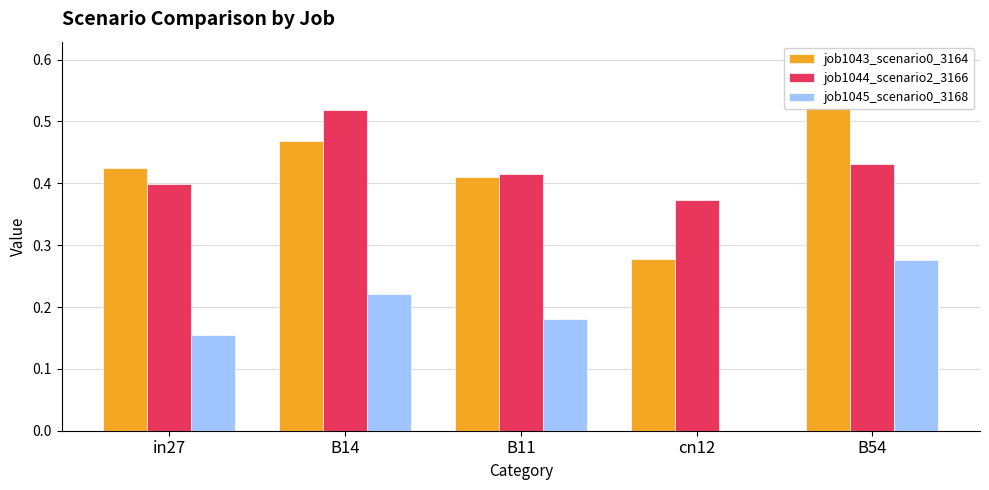

What position from the right is B14?

4